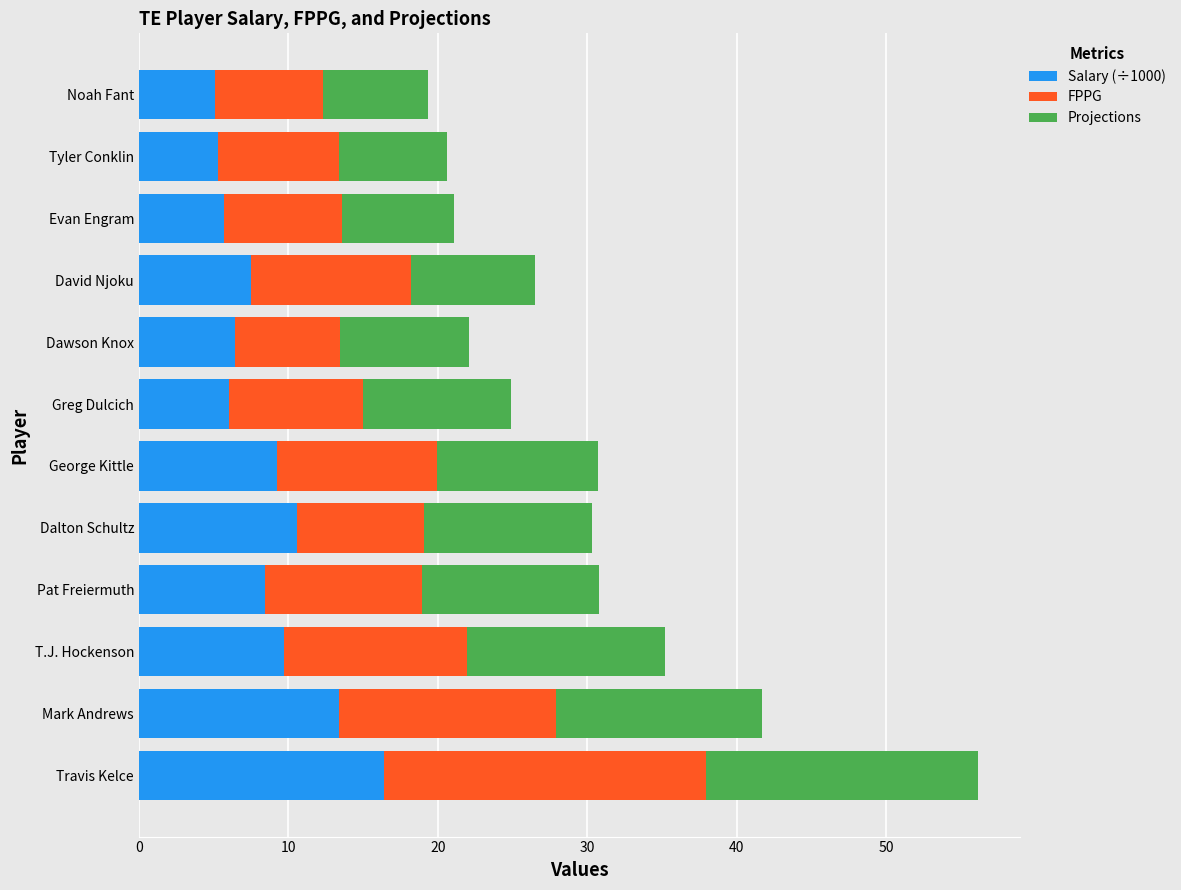

True or false: Salary (÷1000) has a value of 7.5 at David Njoku.

True